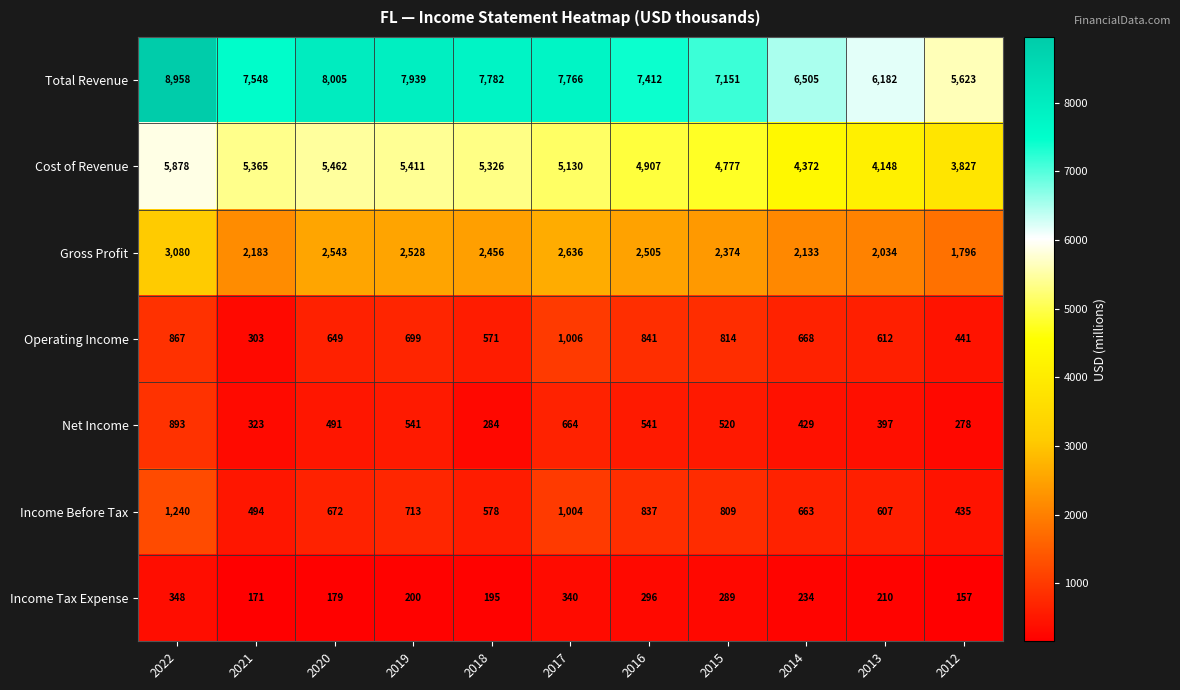

Rank the series by their maximum value, from highest to lowest.

Total Revenue, Cost of Revenue, Gross Profit, Income Before Tax, Operating Income, Net Income, Income Tax Expense